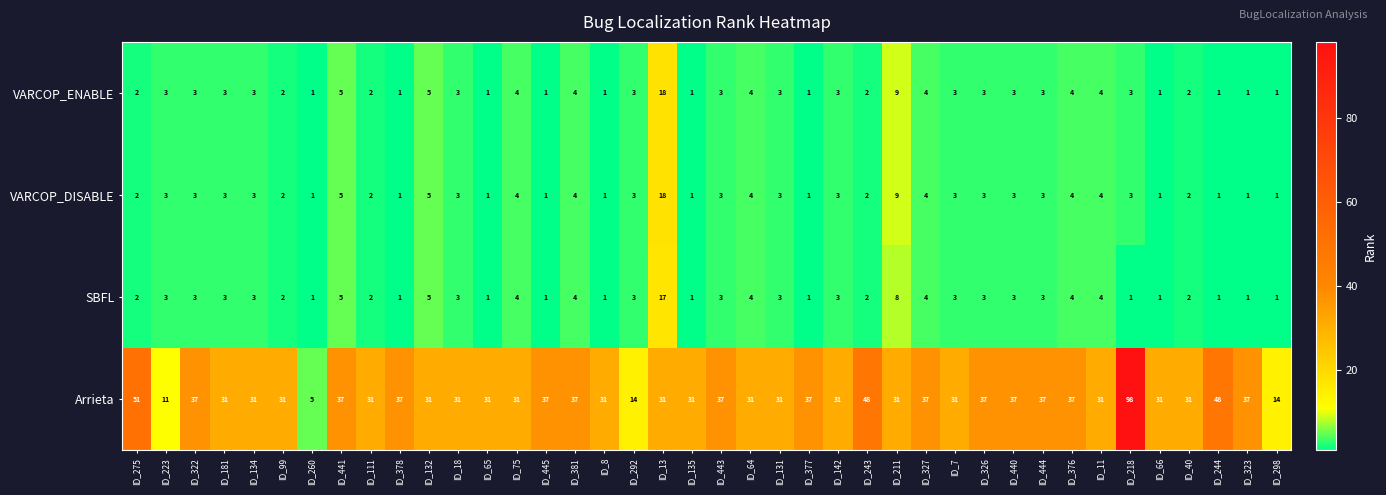

What is the maximum value shown in the chart?

98